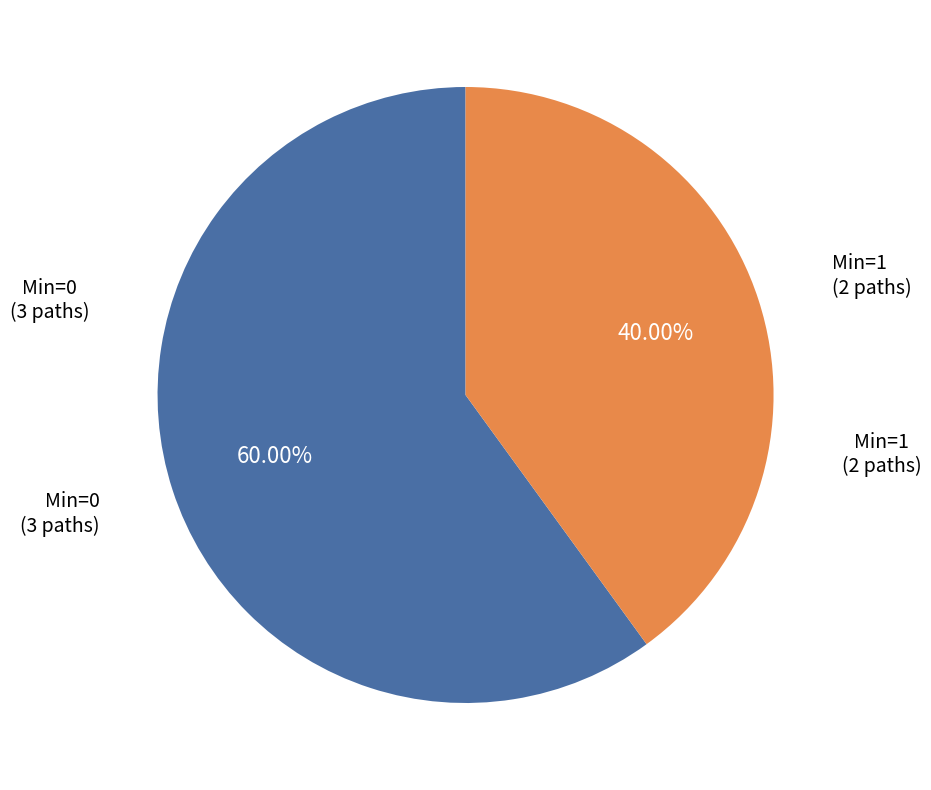

Is there a majority slice in this chart?

Yes